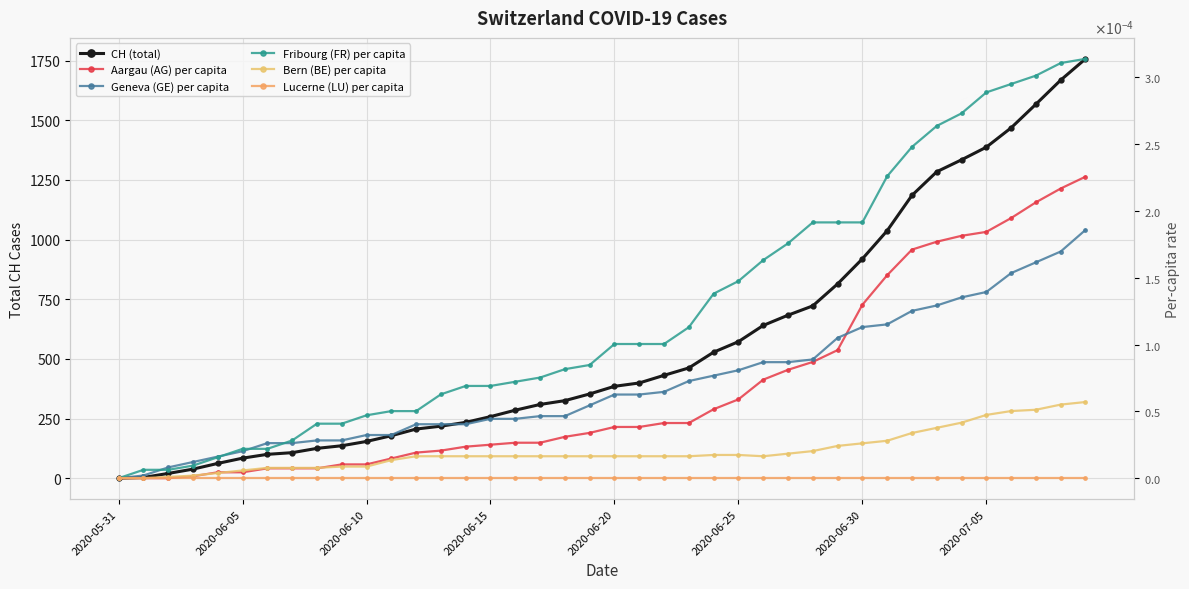

Between 15 and 2020-06-05, which is larger?

15